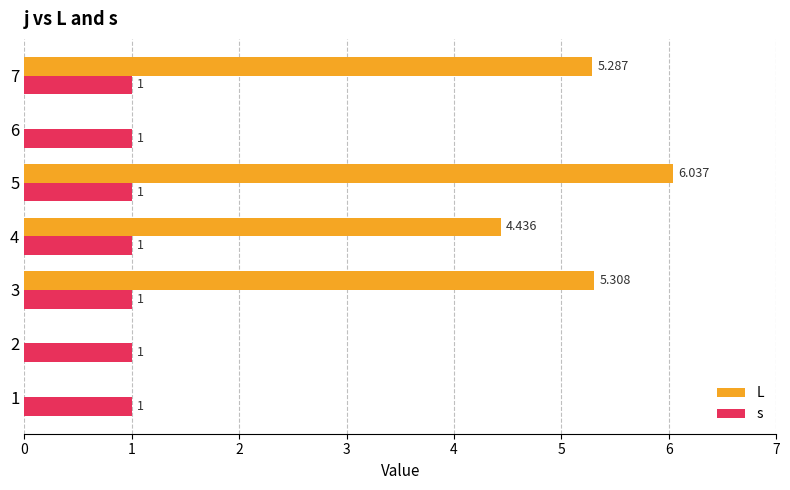

Which series changed the most between 3 and 5?

L